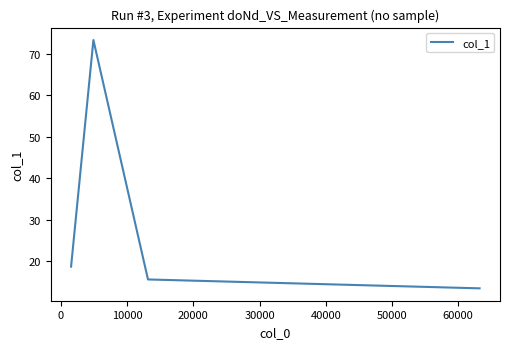

What is the difference between the second highest and minimum values?

5.2